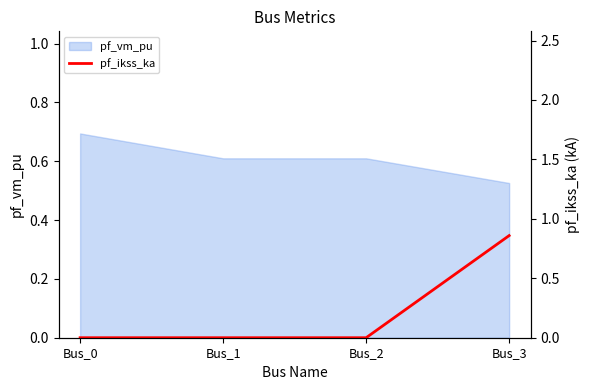

At which category does pf_vm_pu reach its first local valley?

Bus_1